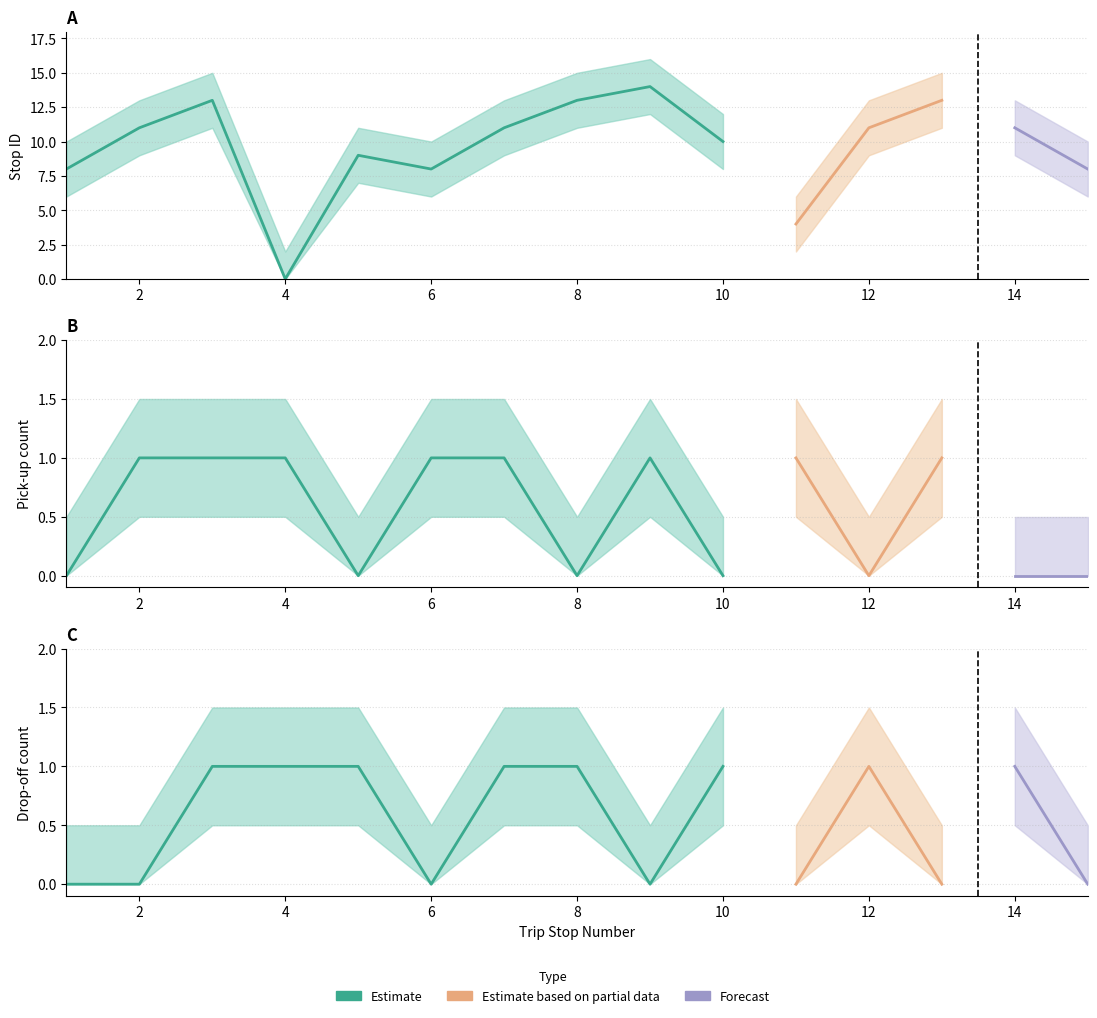

Reading left to right, transcribe all the data shown in this chart.

stop ID: 1=8	2=11	3=13	4=0	5=9	6=8	7=11	8=13	9=14	10=10	11=4	12=11	13=13	14=11	15=8
stop ID upper: 1=10	2=13	3=15	4=2	5=11	6=10	7=13	8=15	9=16	10=12	11=6	12=13	13=15	14=13	15=10
stop ID lower: 1=6	2=9	3=11	4=0	5=7	6=6	7=9	8=11	9=12	10=8	11=2	12=9	13=11	14=9	15=6
pick up count: 1=0	2=1	3=1	4=1	5=0	6=1	7=1	8=0	9=1	10=0	11=1	12=0	13=1	14=0	15=0
drop off count: 1=0	2=0	3=1	4=1	5=1	6=0	7=1	8=1	9=0	10=1	11=0	12=1	13=0	14=1	15=0